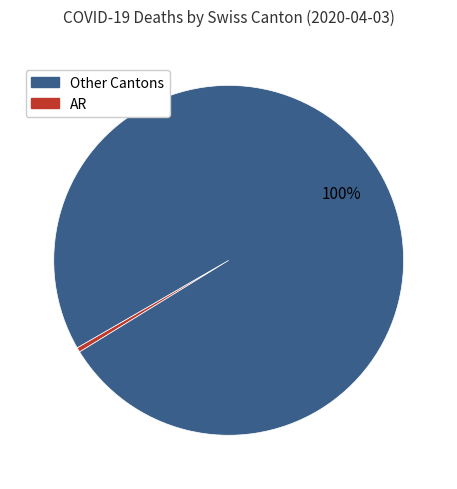

To the nearest percent, what is the average slice percentage?

50%